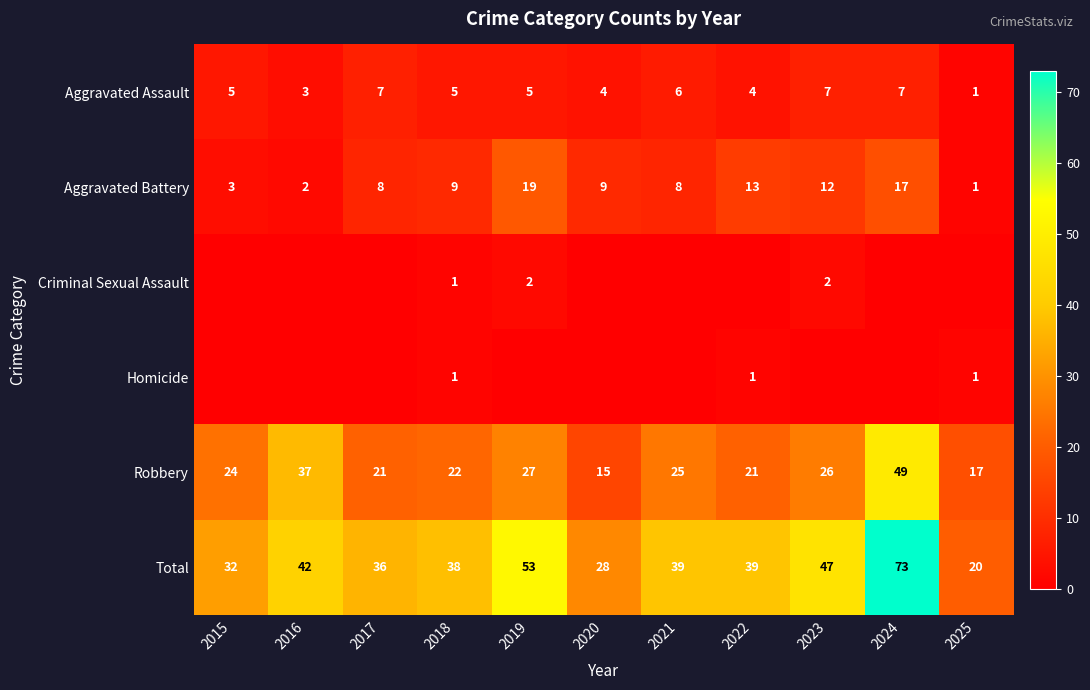

What is the difference between the maximum and minimum values in the Robbery series?

34